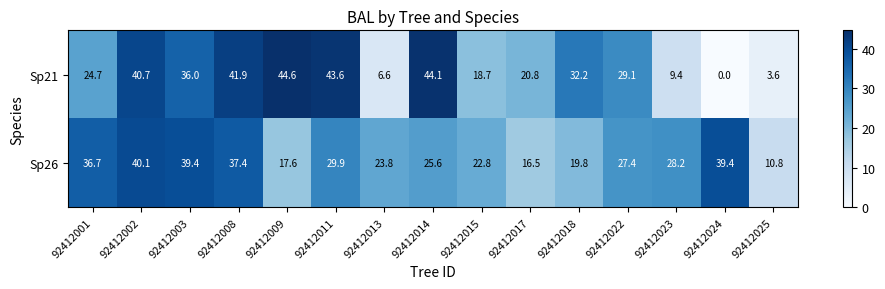

The Sp26 series shows 39.4 at 92412003. True or false?

True